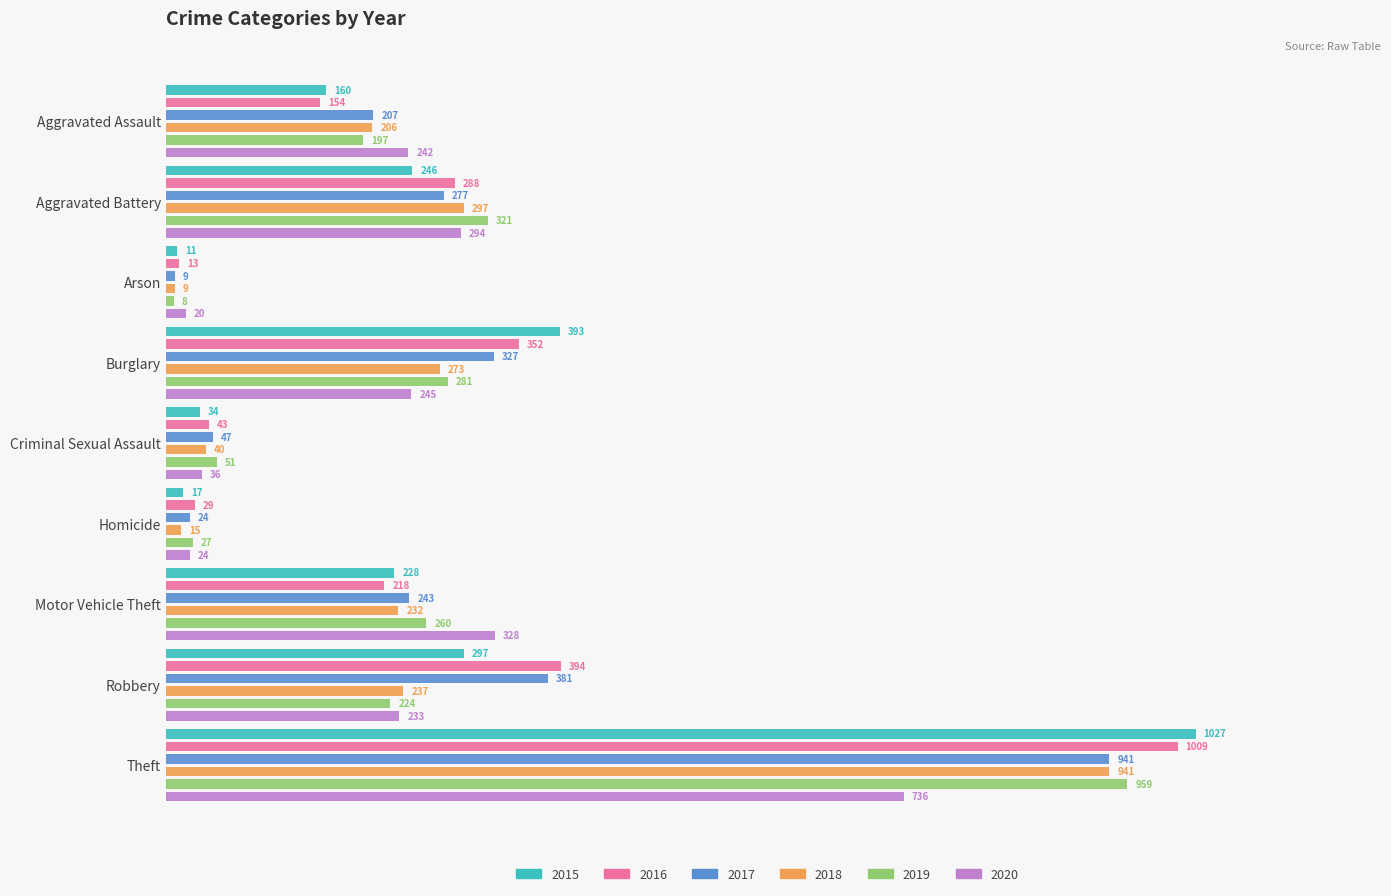

Does the chart contain stacked bars?

No